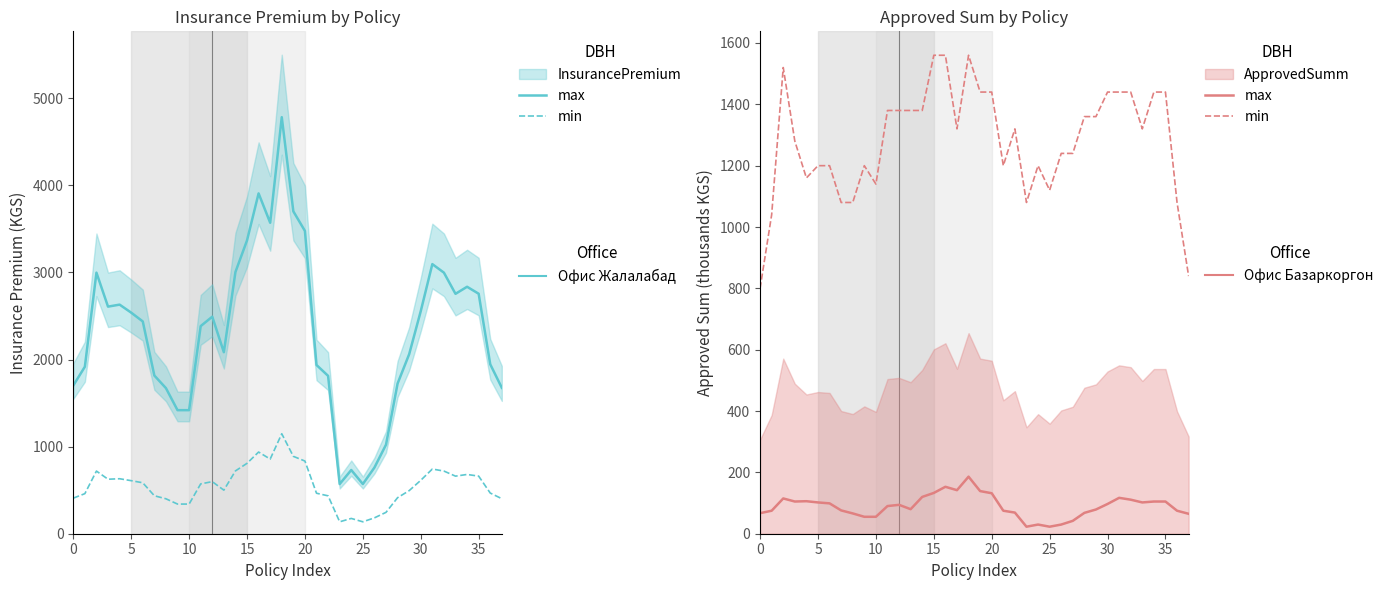

What is the smallest value displayed?

22.9